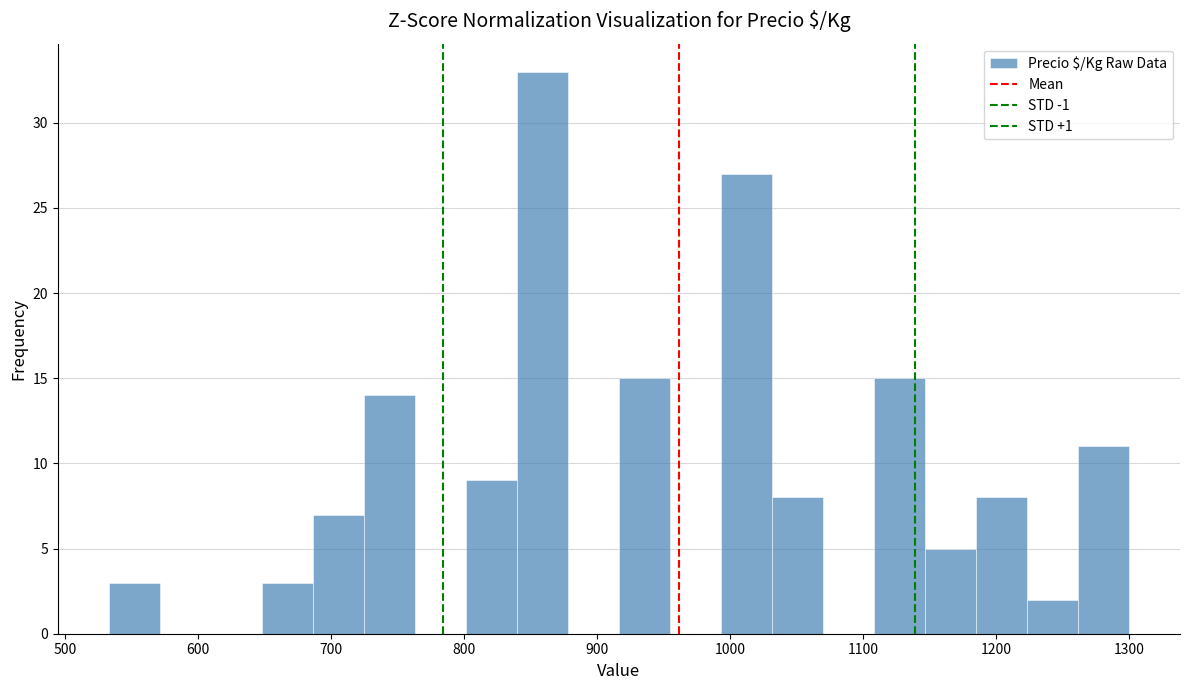

Read against the x-axis, roughly where is the centre of the tallest bar?

860